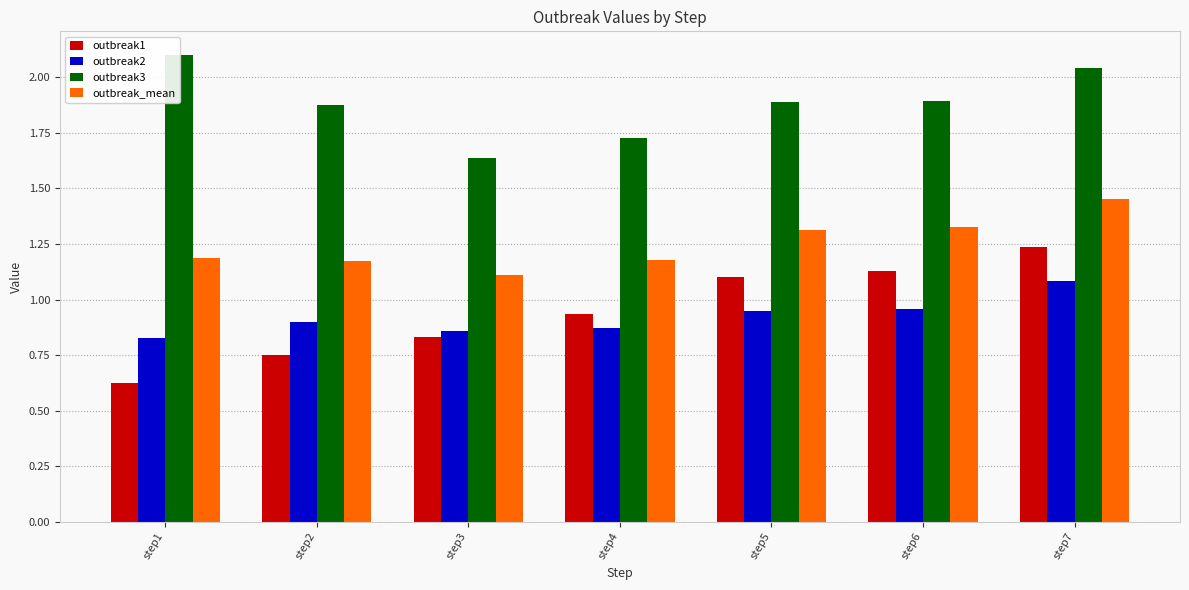

At which category is the sum across all series the highest?

step7